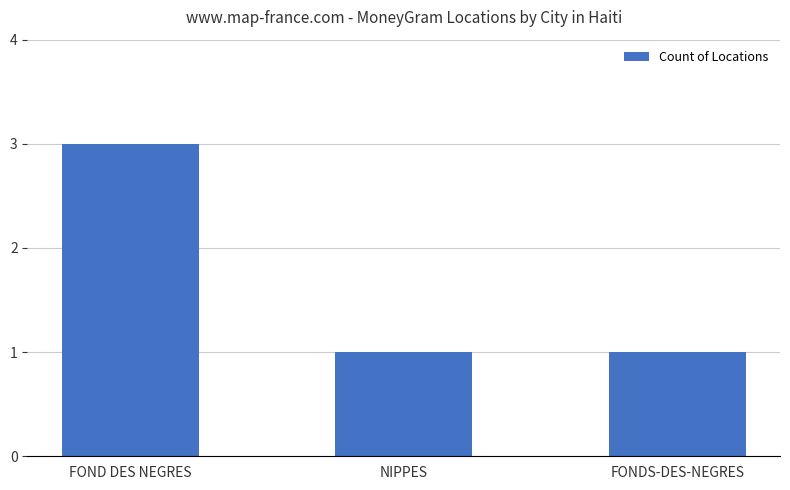

What is the ratio of the value at NIPPES to the value at FONDS-DES-NEGRES?

1.0